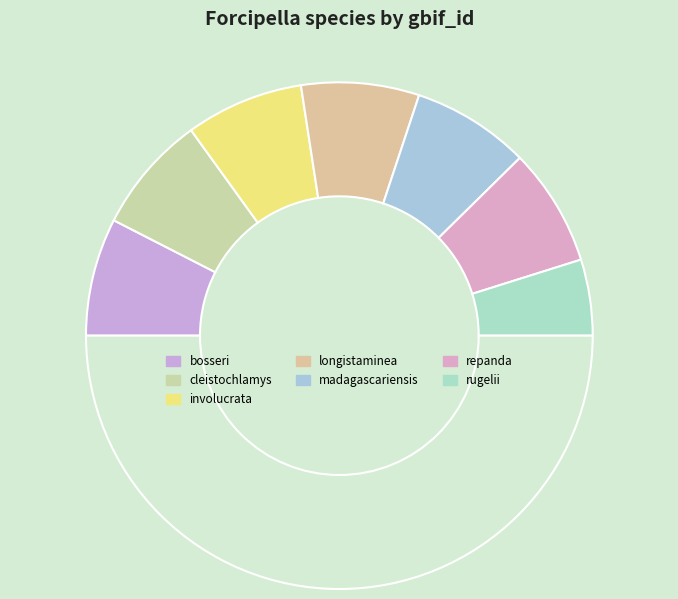

Count the number of slices in the pie.

8